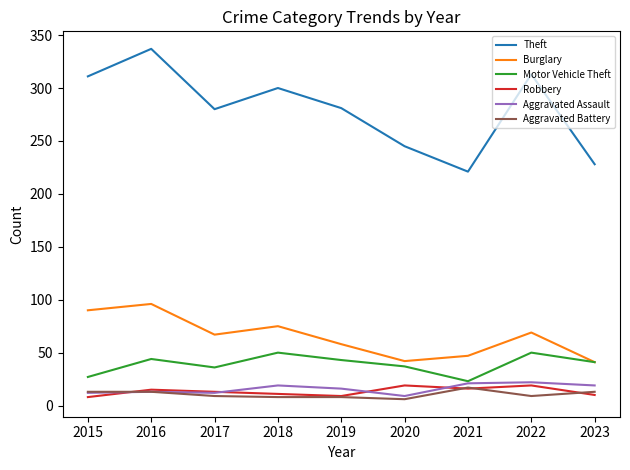

What is the difference between the Robbery values at 2023 and 2022?

9